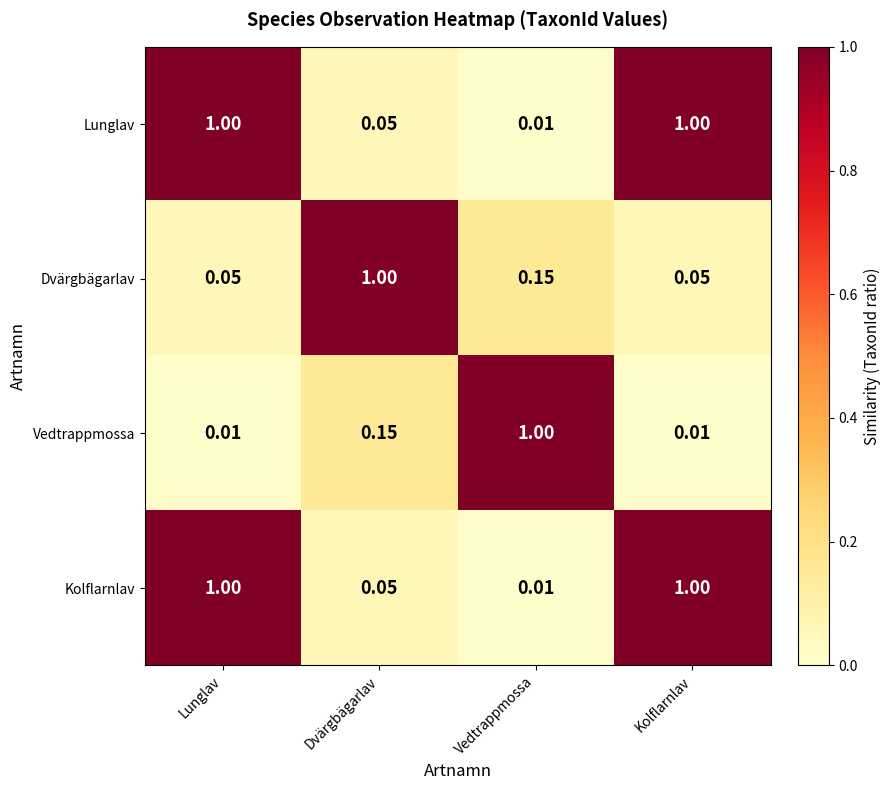

Is the value of Lunglav at Lunglav greater than the value of Kolflarnlav at Dvärgbägarlav?

Yes